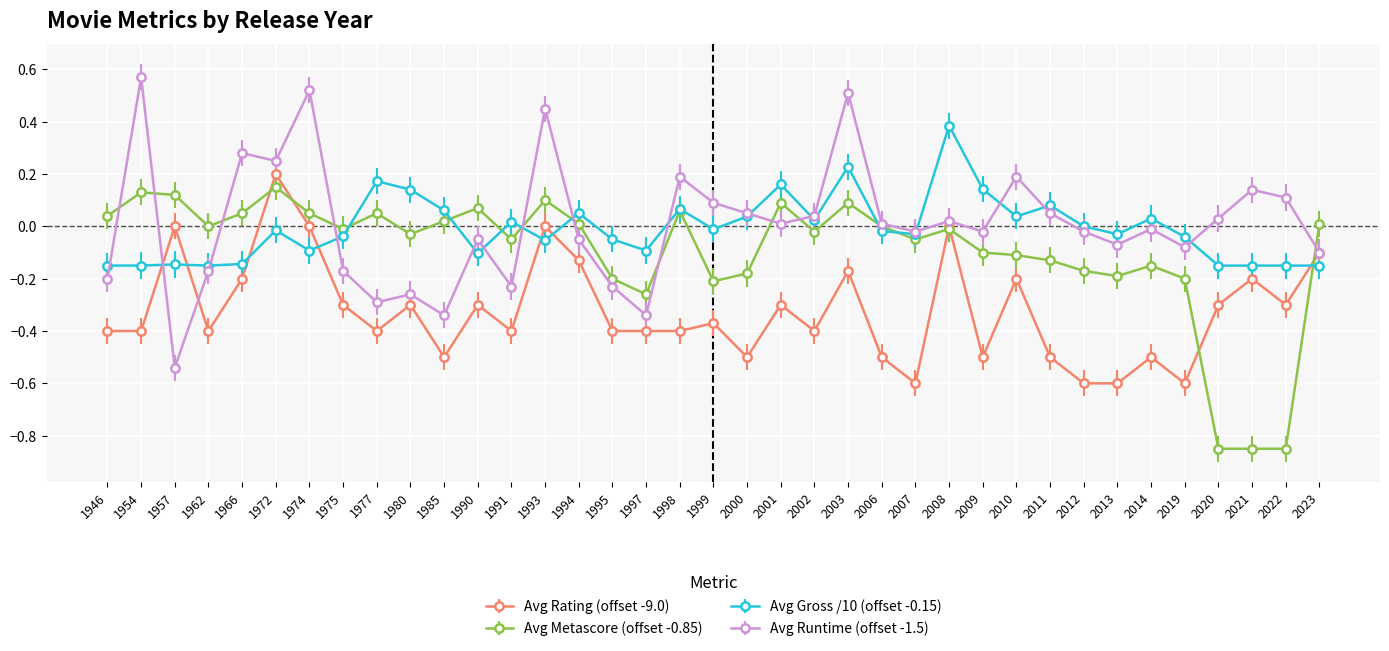

Rank the series by their maximum value, from lowest to highest.

Avg Metascore (offset -0.85), Avg Rating (offset -9.0), Avg Gross /10 (offset -0.15), Avg Runtime (offset -1.5)